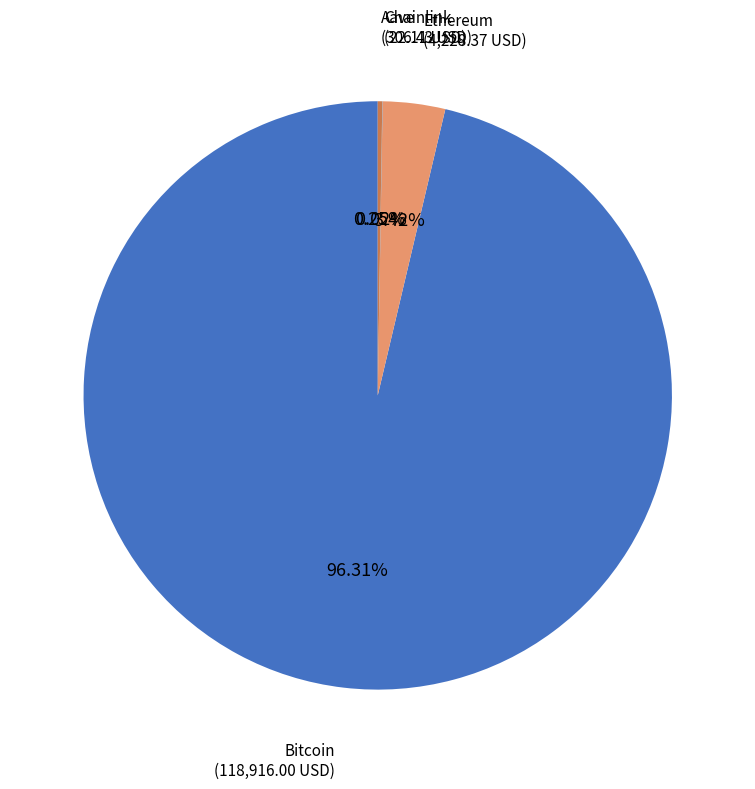

Which slice is the largest?

Bitcoin